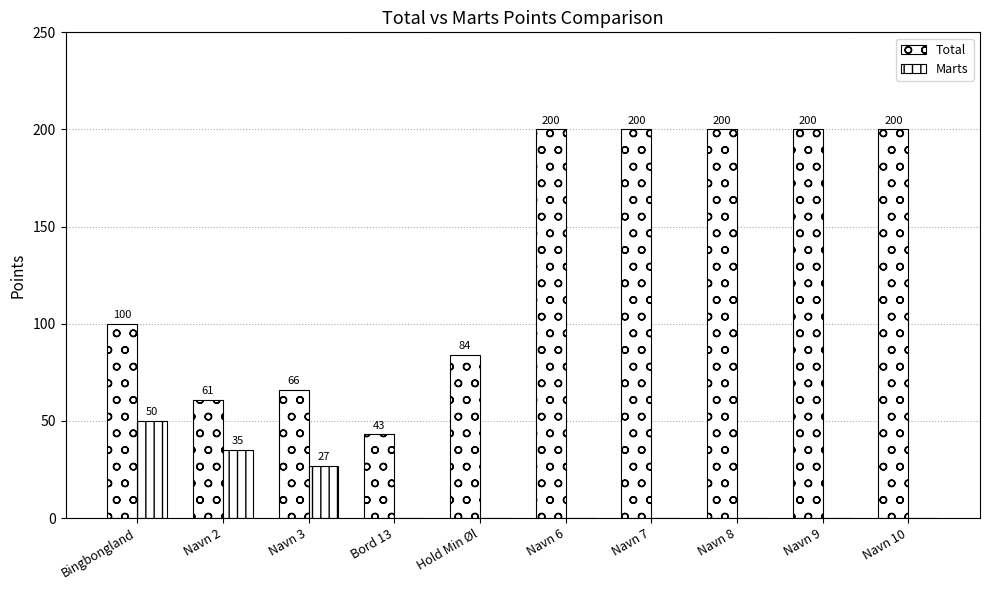

How many groups of bars are there?

10